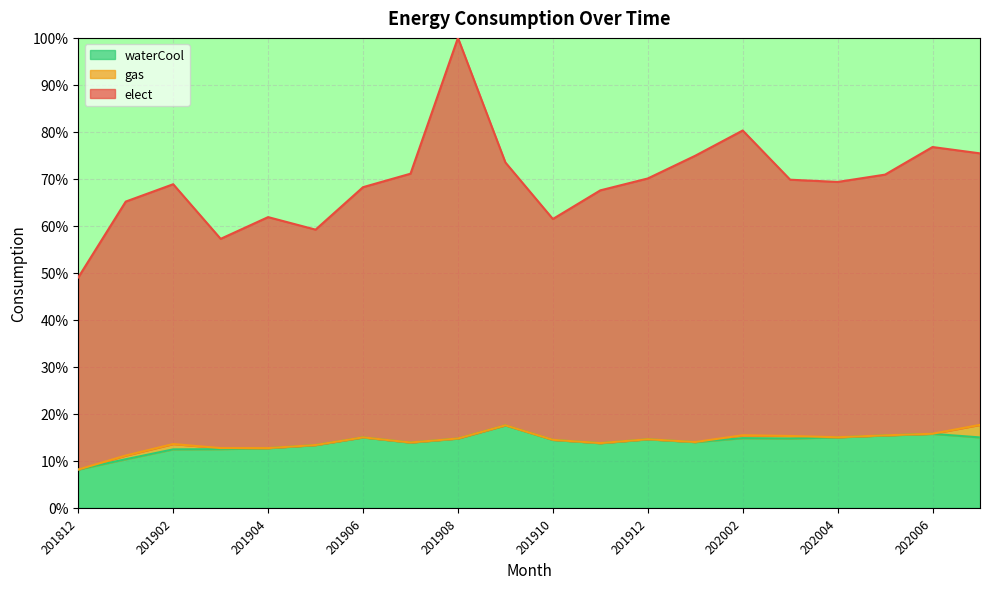

What is the minimum value for waterCool?

8.1